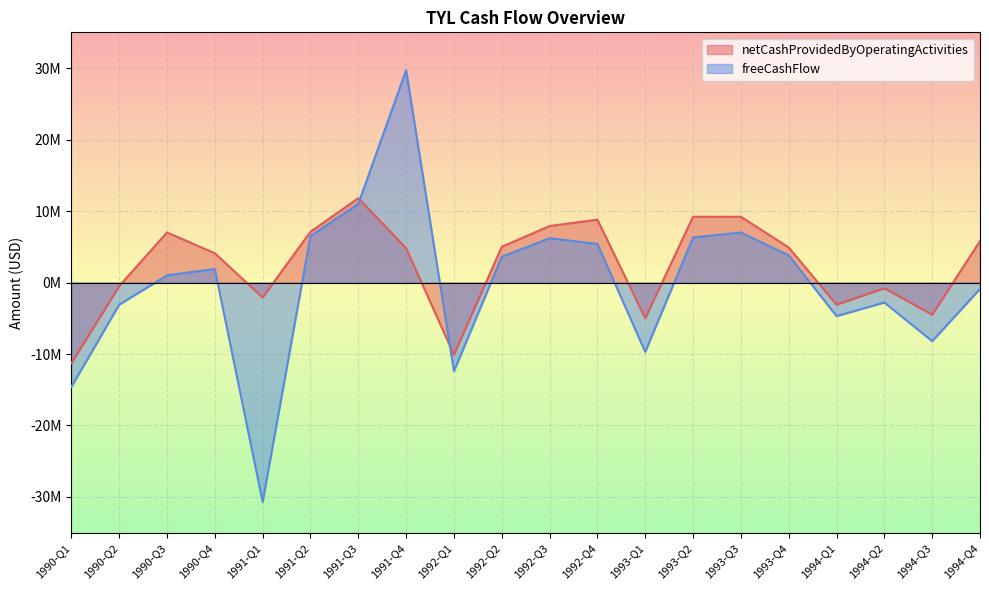

Between which two adjacent categories do freeCashFlow and netCashProvidedByOperatingActivities first intersect?

1991-Q3 and 1991-Q4